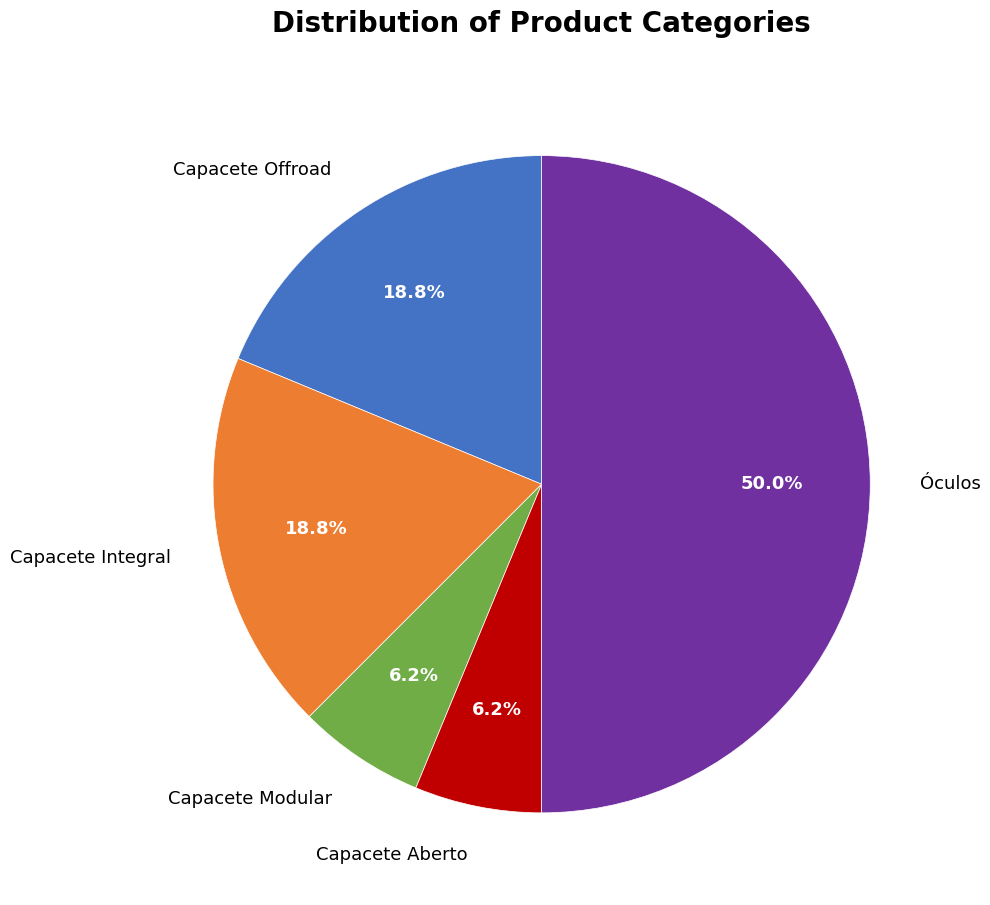

Is Capacete Modular the majority of the pie?

No